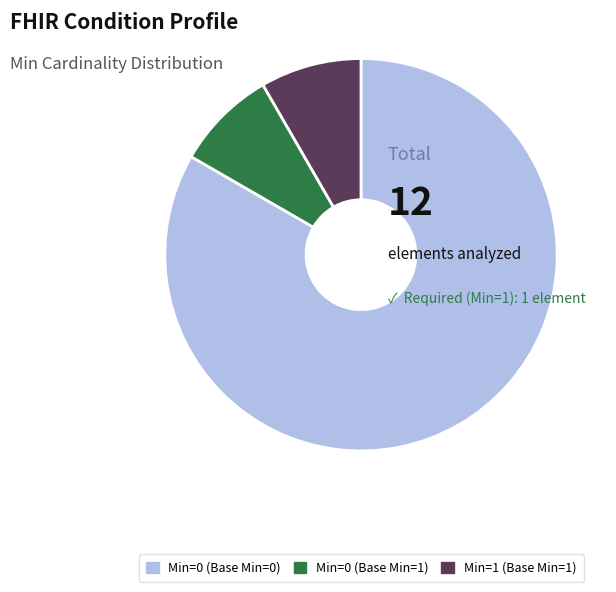

Is there any slice that represents more than half of the pie?

Yes